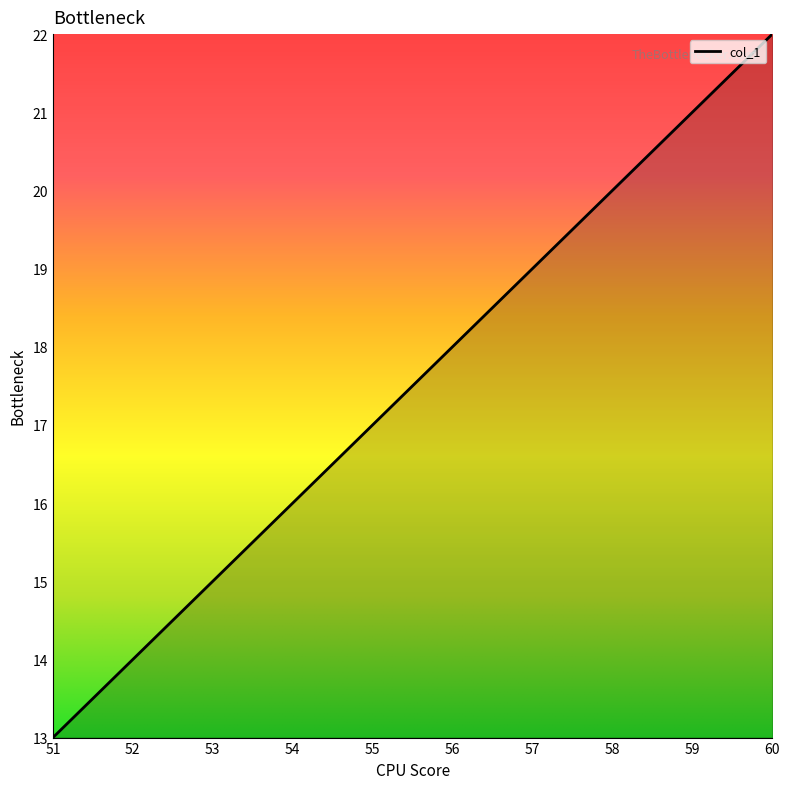

True or false: there are more than 2 points higher than both neighbors.

False